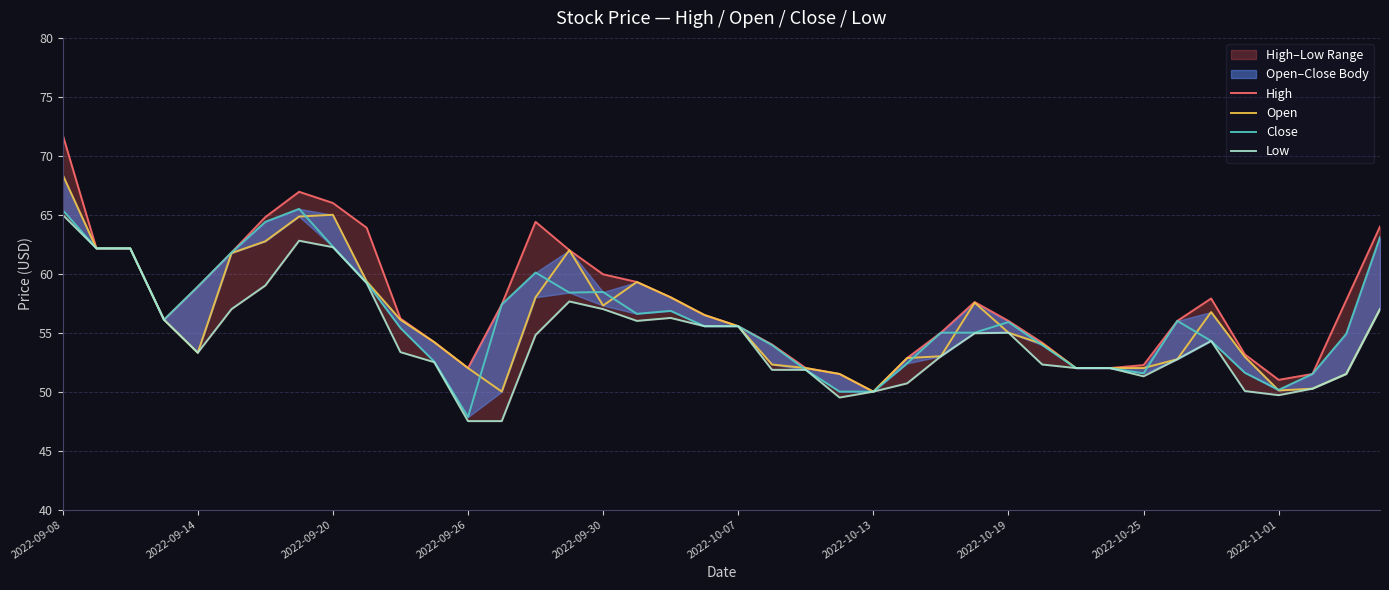

Rank the series by their maximum value, from highest to lowest.

High, Open, Close, Low